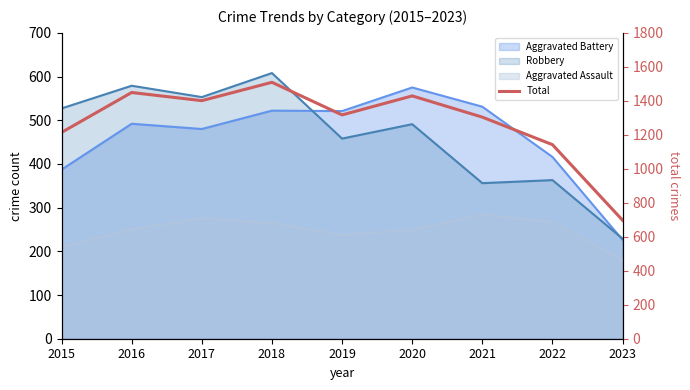

List the labels in order of value, smallest first.

2023, 2022, 2015, 2021, 2019, 2017, 2020, 2016, 2018